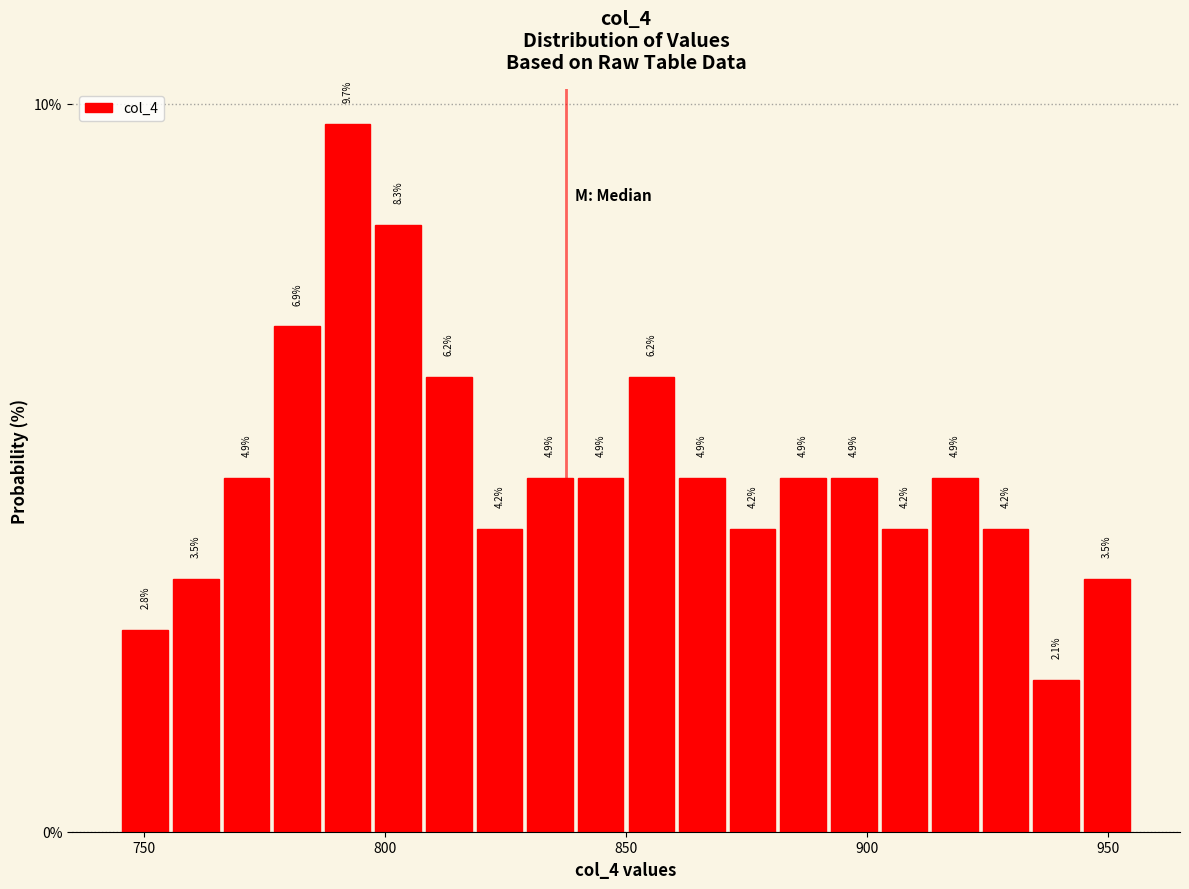

Read against the x-axis, roughly where is the centre of the tallest bar?

790